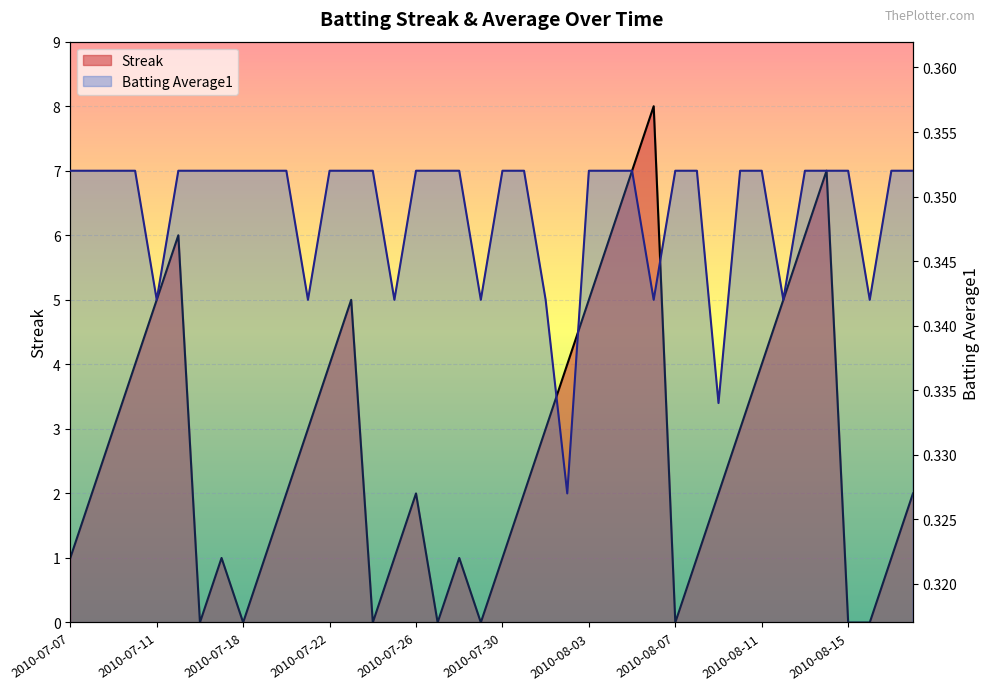

Between 2010-08-04 and 2010-07-23, which is larger?

2010-08-04